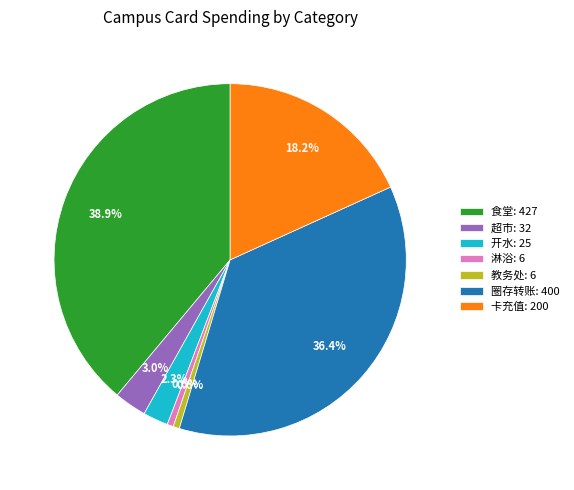

To the nearest percent, what portion does 圈存转账 represent?

36%